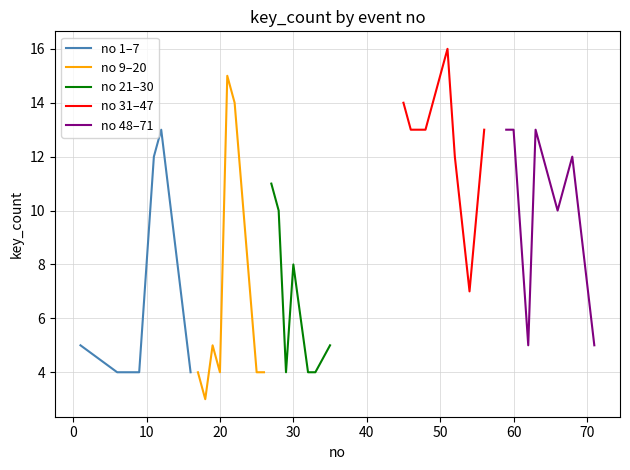

Which series has the widest spread of values?

no 9–20